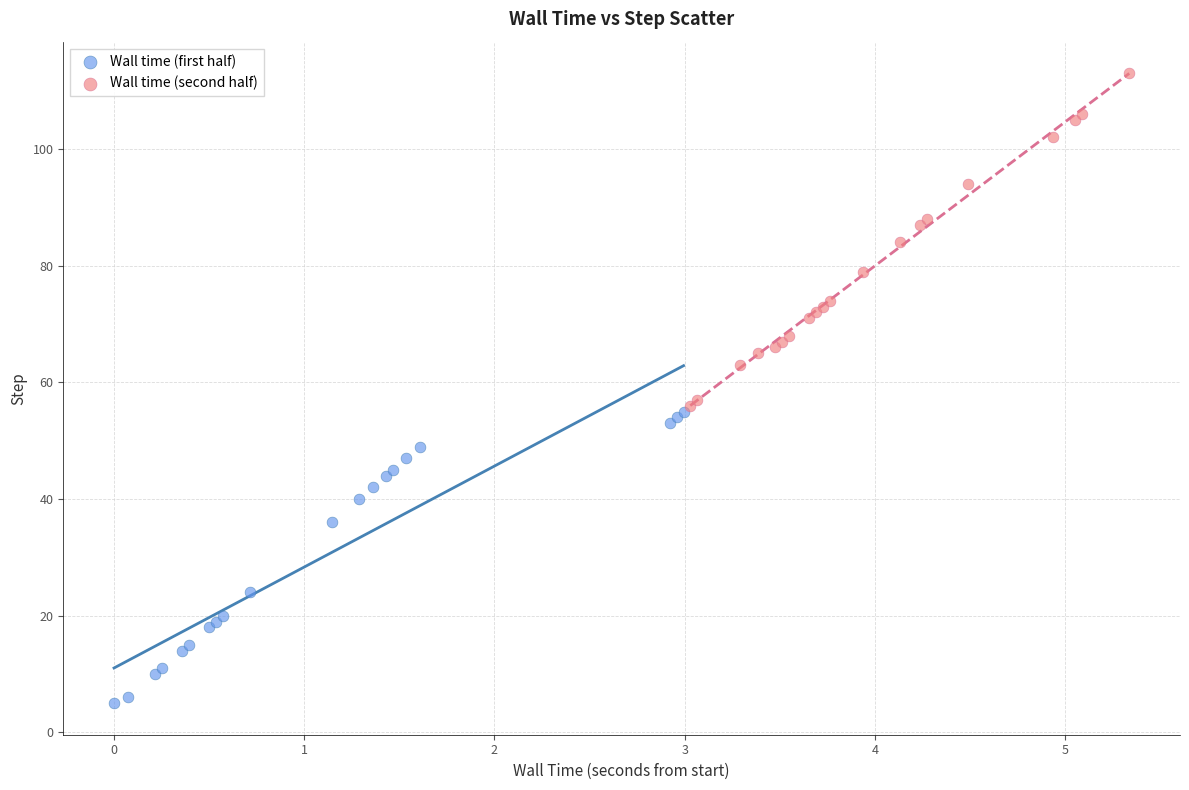

Which series contains the highest Y value?

Wall time (second half)